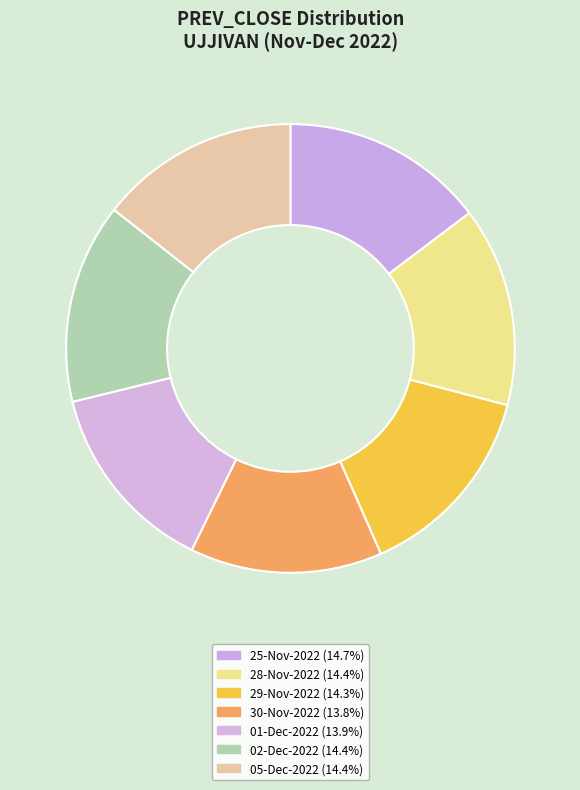

What portion of the pie excludes 29-Nov-2022?

85.7%